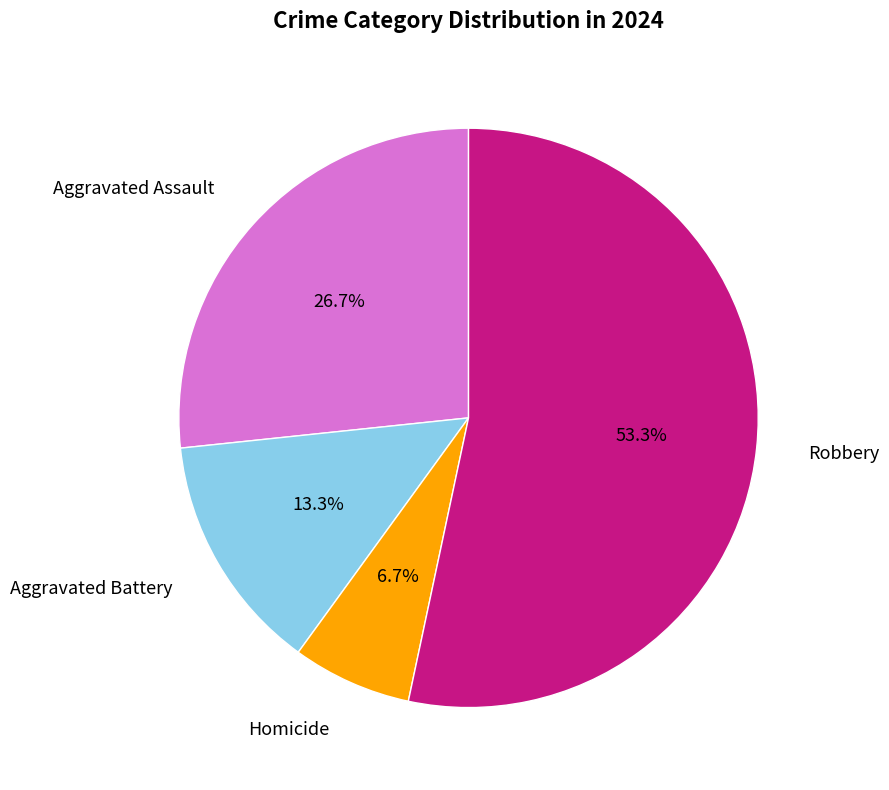

What percentage is the Aggravated Battery slice, to the nearest percent?

13%